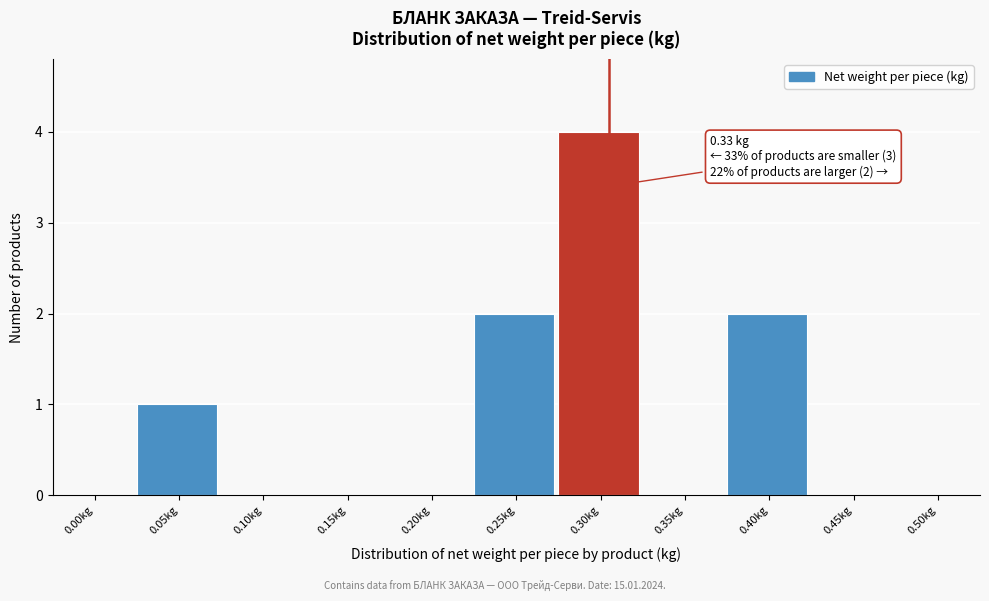

Reading left to right, list all the values displayed in this chart.

0.00kg=0	0.05kg=1	0.10kg=0	0.15kg=0	0.20kg=0	0.25kg=2	0.30kg=4	0.35kg=0	0.40kg=2	0.45kg=0	0.50kg=0